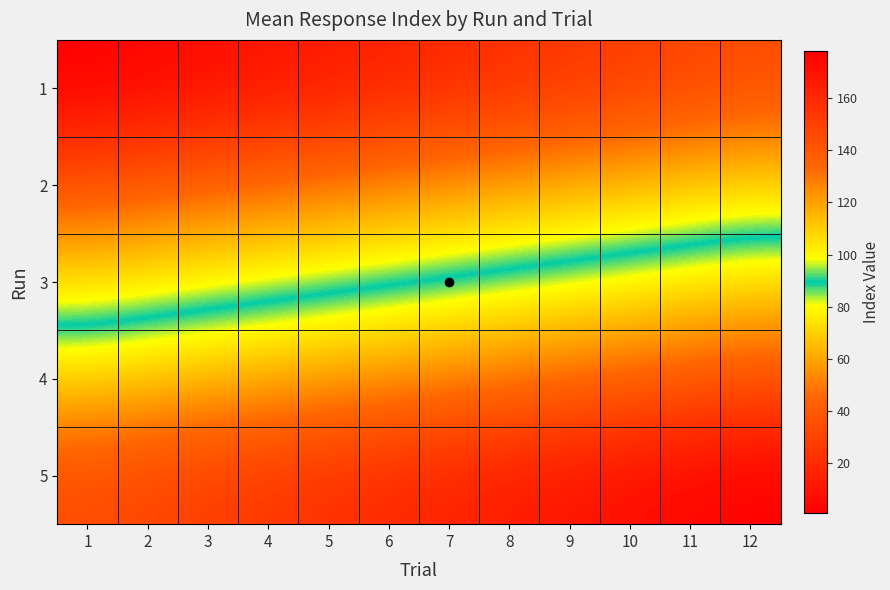

What is the greatest value displayed?

178